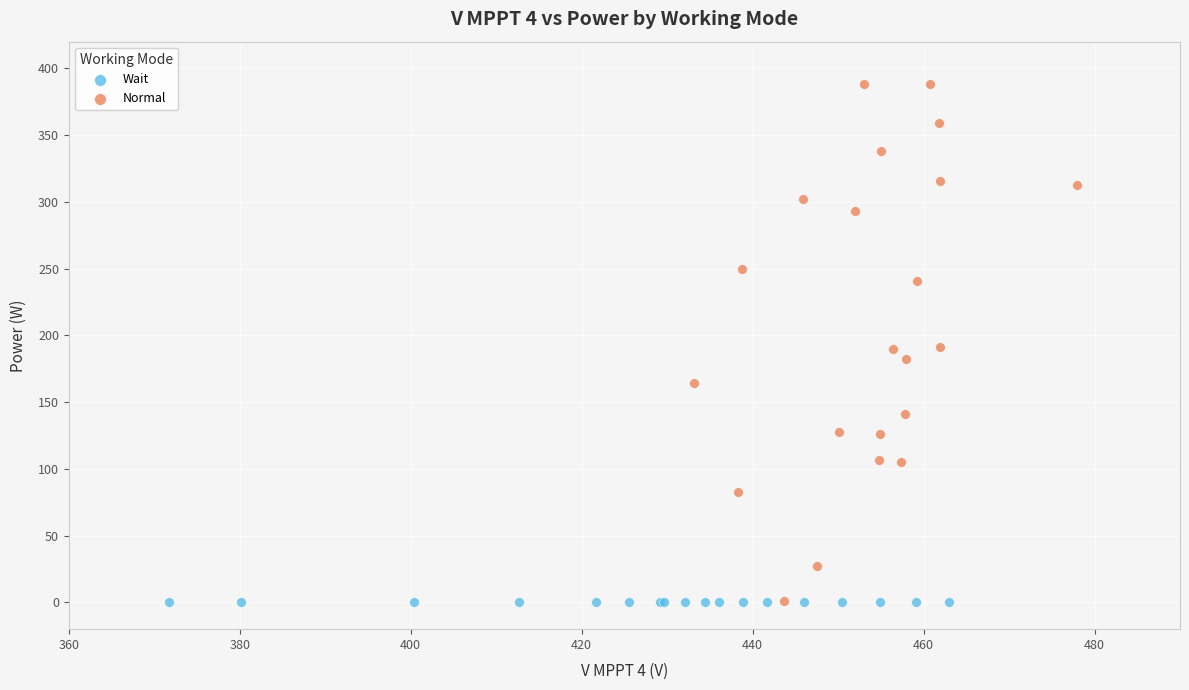

Which series contains the highest Y value?

Normal